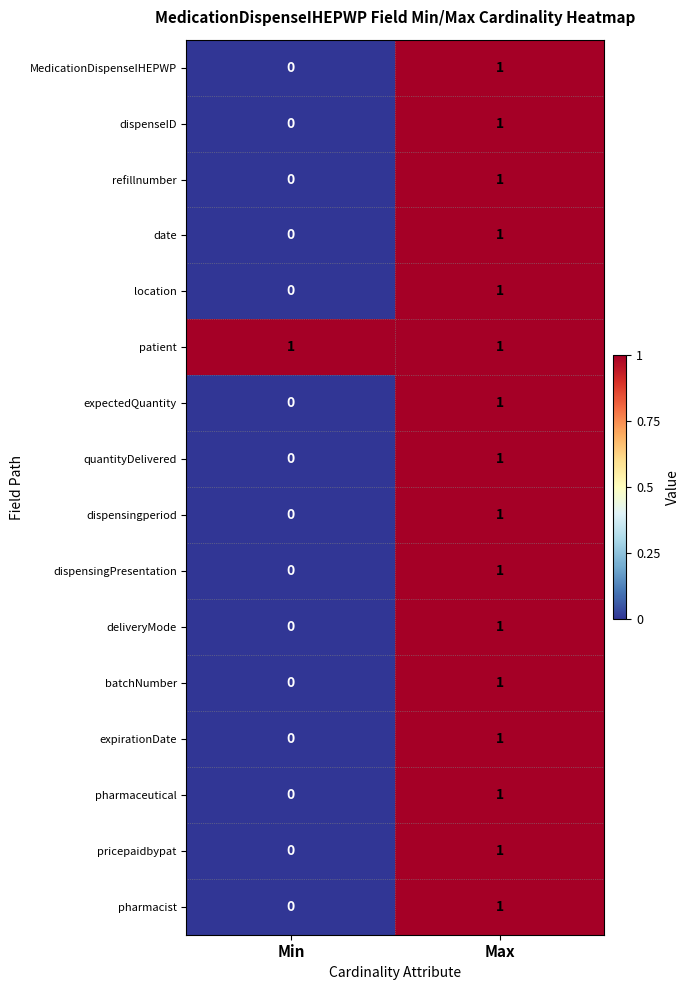

The expectedQuantity series shows 2 at Max. True or false?

False